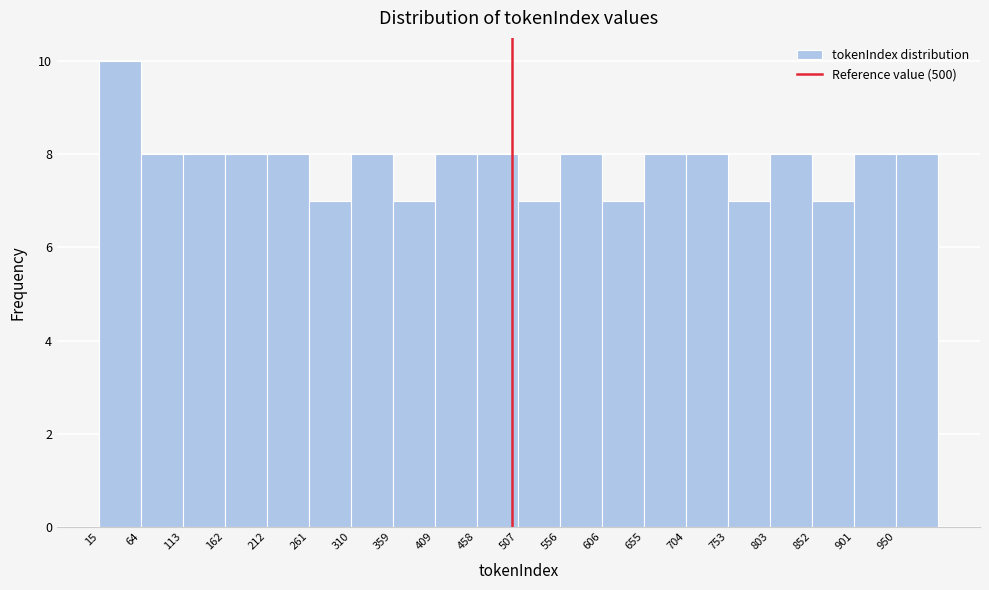

Reading left to right, transcribe this chart: for each bar, give the range it covers on the x-axis and its height. Neither the bar edges nor the heights are printed on the chart, so give them approximately, as read against the axes.

15 to 65: 10
65 to 115: 8
115 to 165: 8
165 to 210: 8
210 to 260: 8
260 to 310: 7
310 to 360: 8
360 to 410: 7
410 to 460: 8
460 to 510: 8
510 to 555: 7
555 to 605: 8
605 to 655: 7
655 to 705: 8
705 to 755: 8
755 to 805: 7
805 to 850: 8
850 to 900: 7
900 to 950: 8
950 to 1000: 8